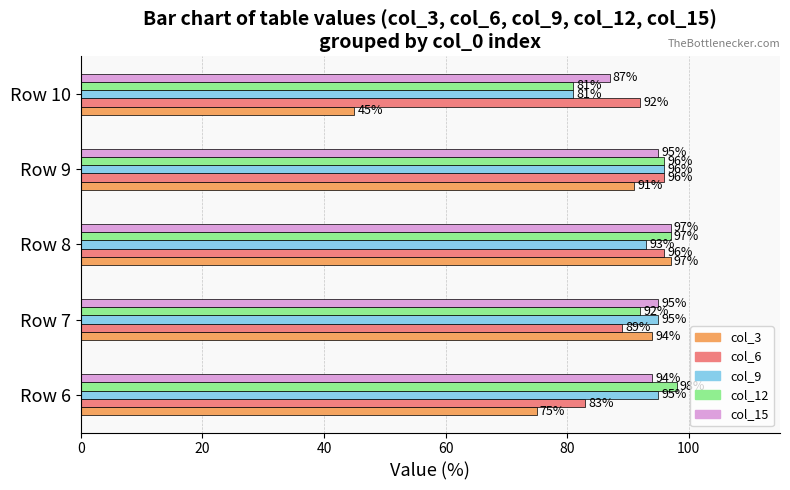

What is the average value of the col_3 series?

80